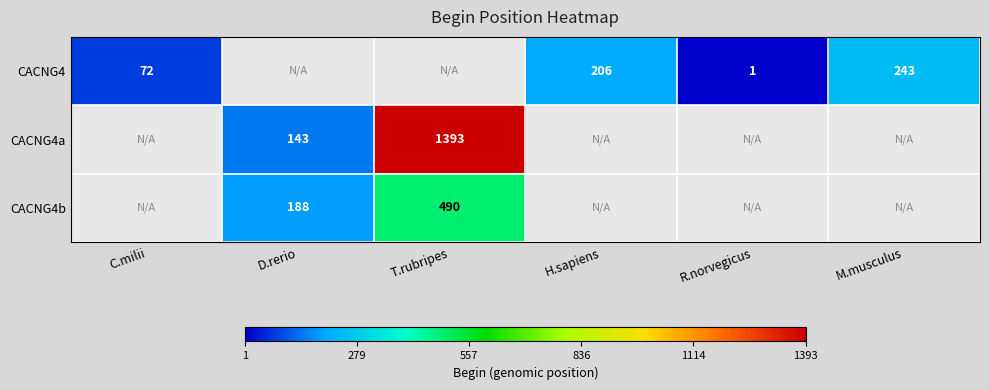

The CACNG4 series shows 34 at C.milii. True or false?

False